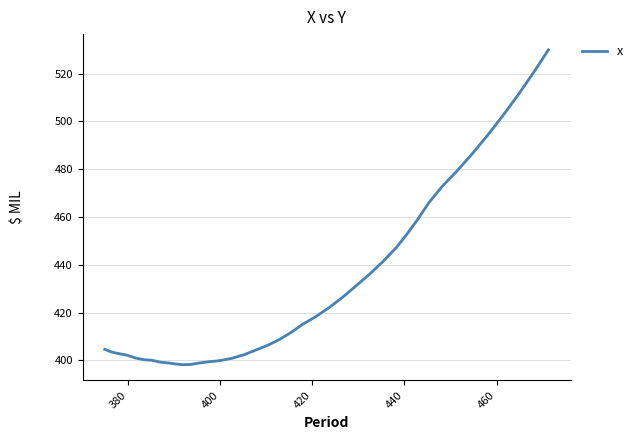

What is the greatest value displayed?

530.0